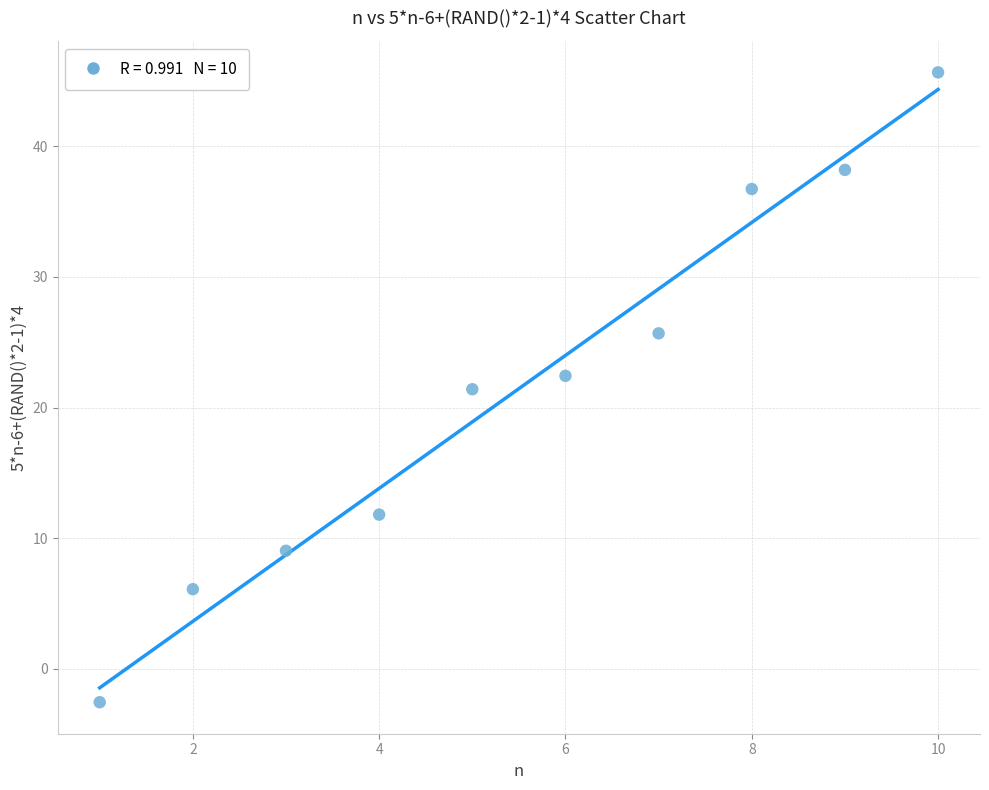

What is the average X value?

5.5